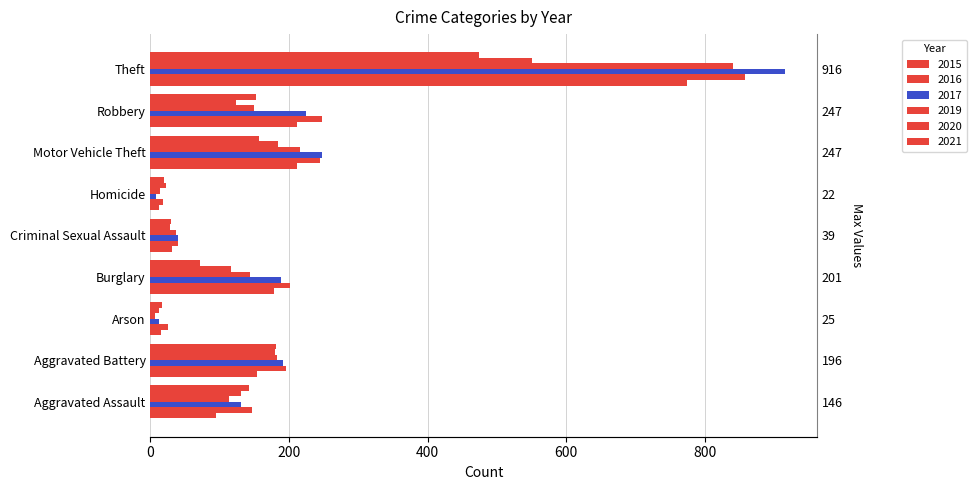

True or false: 2021 has a value of 142 at Aggravated Assault.

True